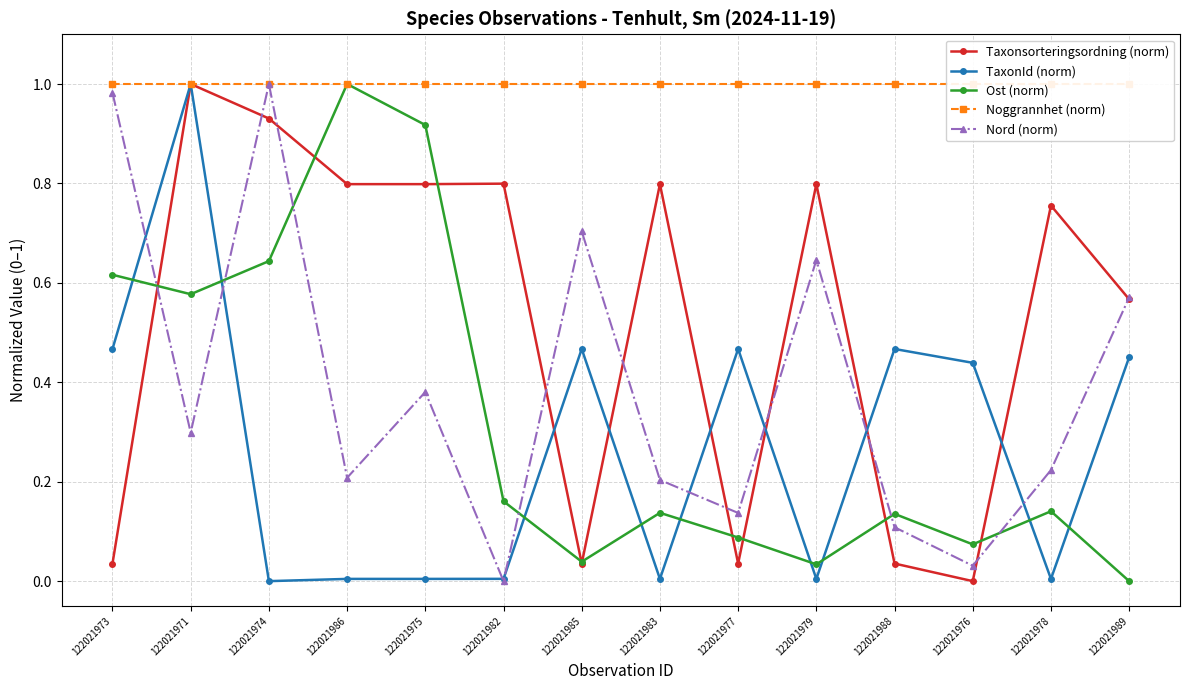

What is the difference between the second highest and minimum values in the TaxonId (norm) series?

0.5